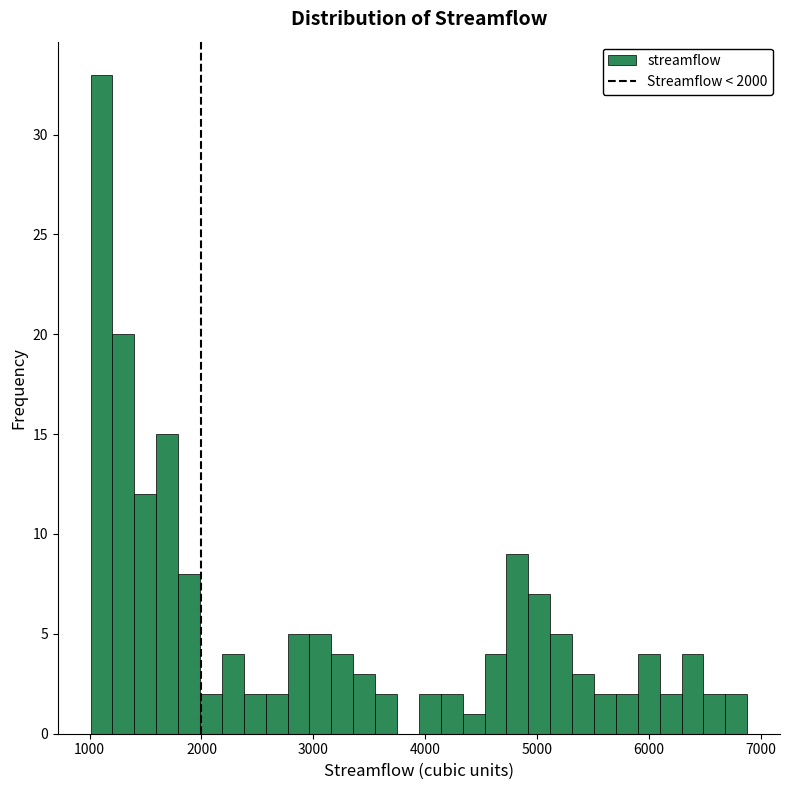

Around what value on the x-axis is the tallest bar? Give the approximate position of its centre, as read against the axis.

1100